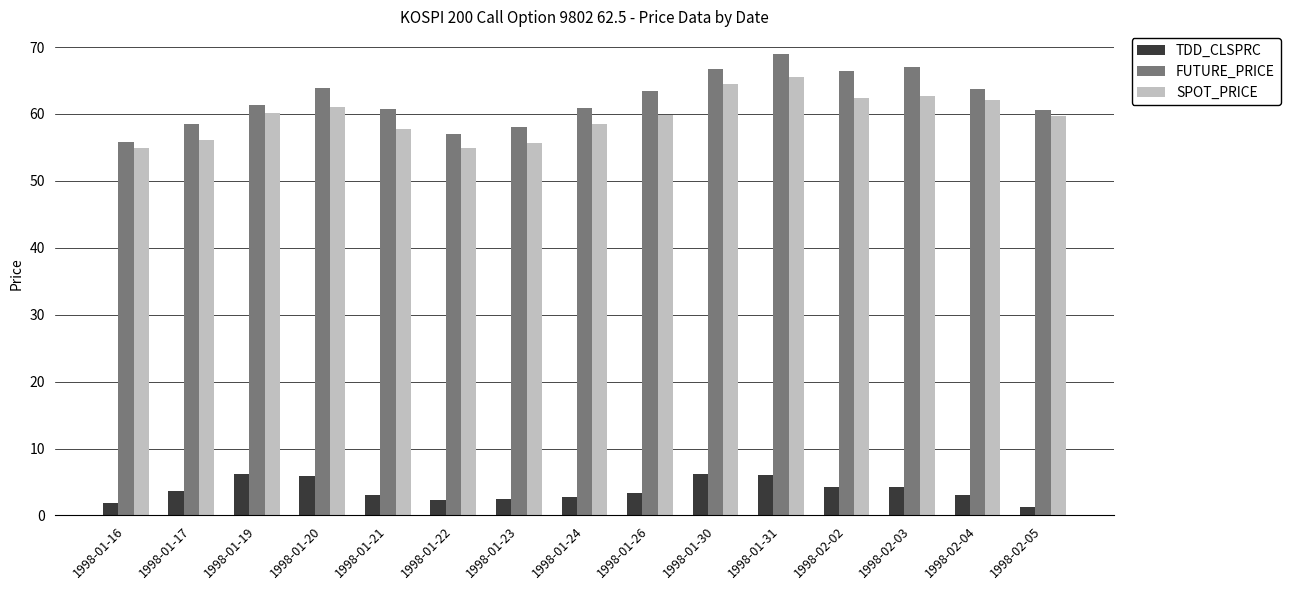

The value of TDD_CLSPRC at 1998-01-26 is 3.4. True or false?

True